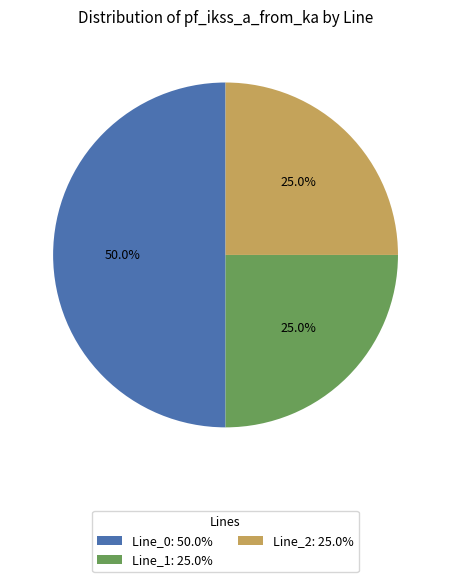

Does Line_1: 25.0% represent more than half of the total?

No